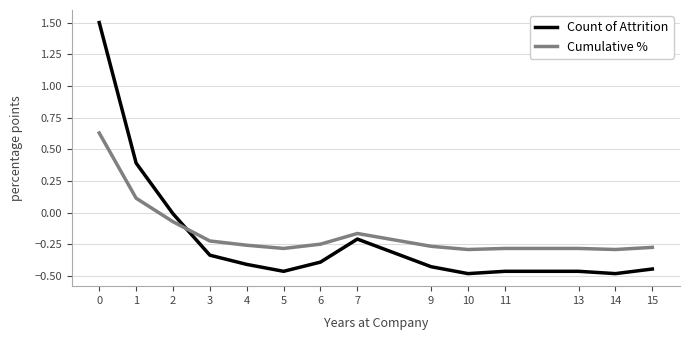

How many positive values does the Cumulative % series have?

2